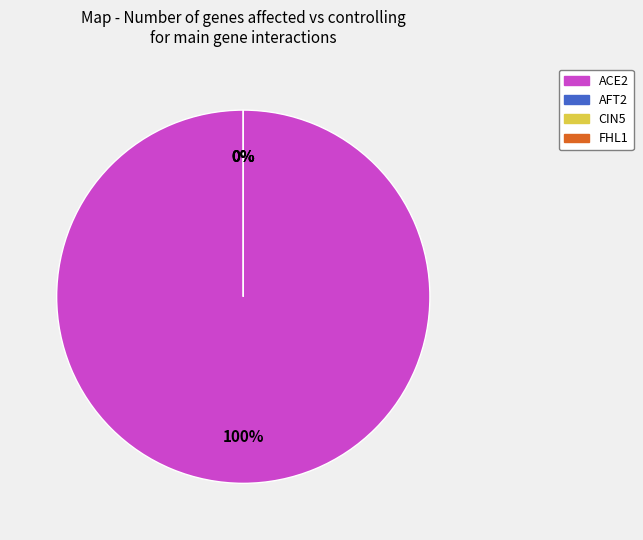

Count the number of slices in the pie.

4